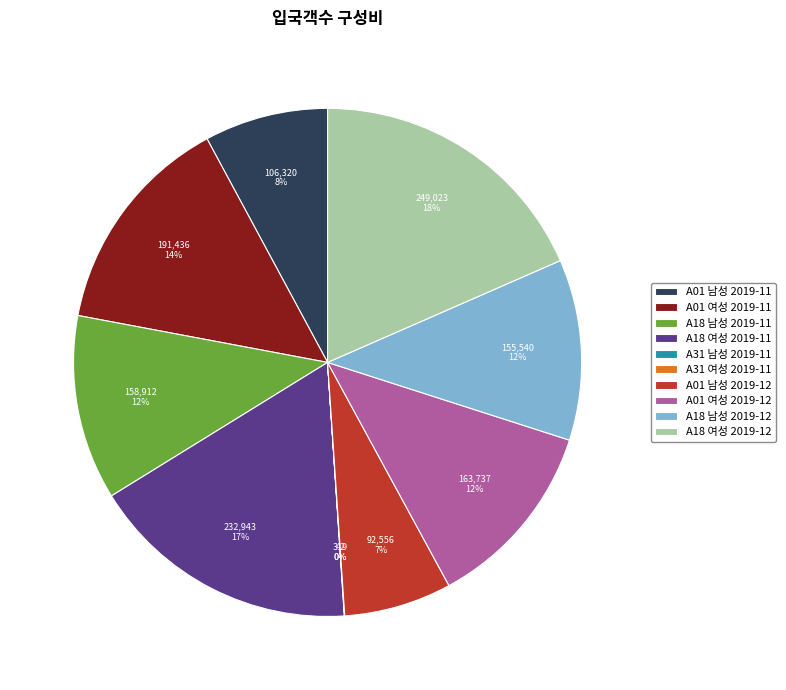

To the nearest percent, what is the difference between the A18 남성 2019-11 and A01 남성 2019-12 slice percentages?

5%